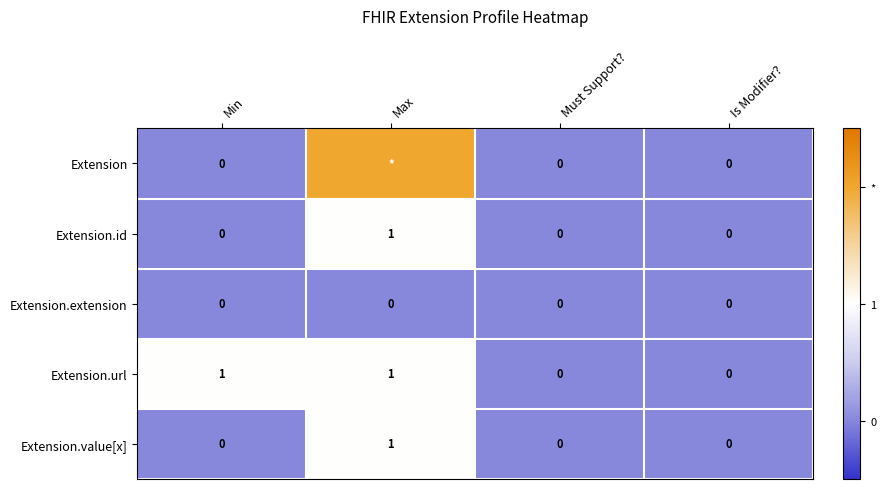

How many categories are shown in the chart?

4